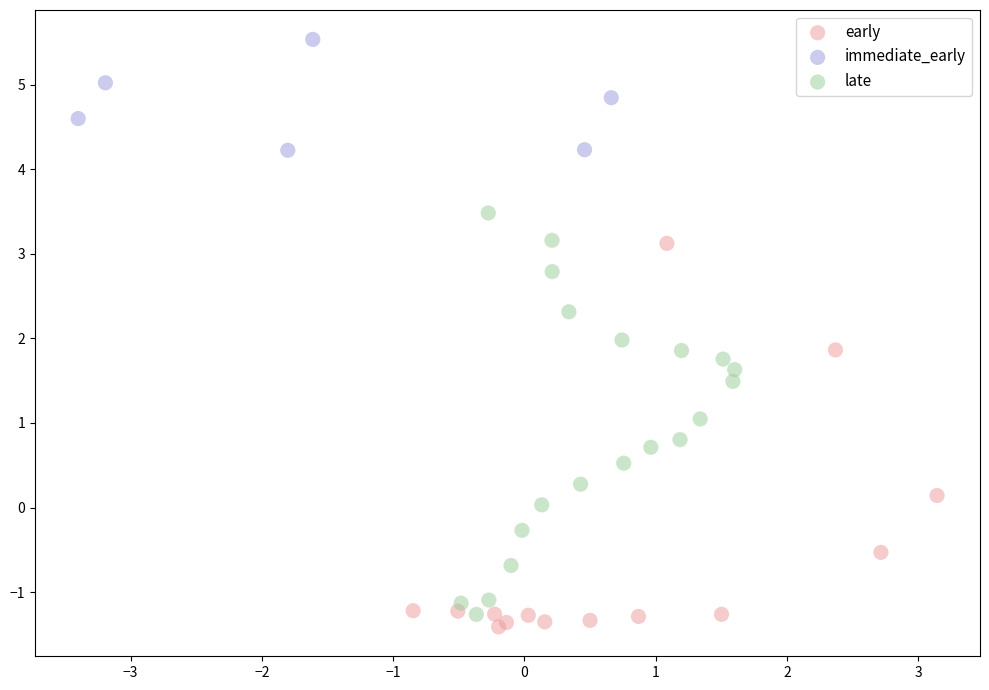

Which series reaches the maximum Y coordinate?

immediate_early